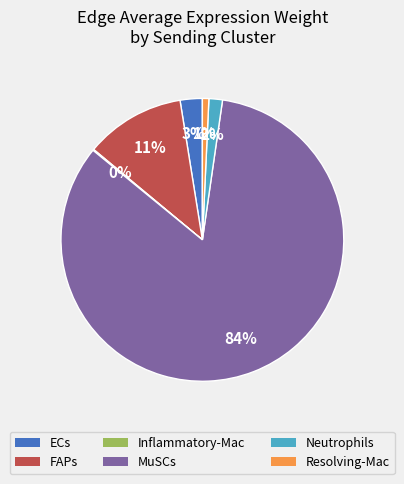

What is the majority slice?

MuSCs